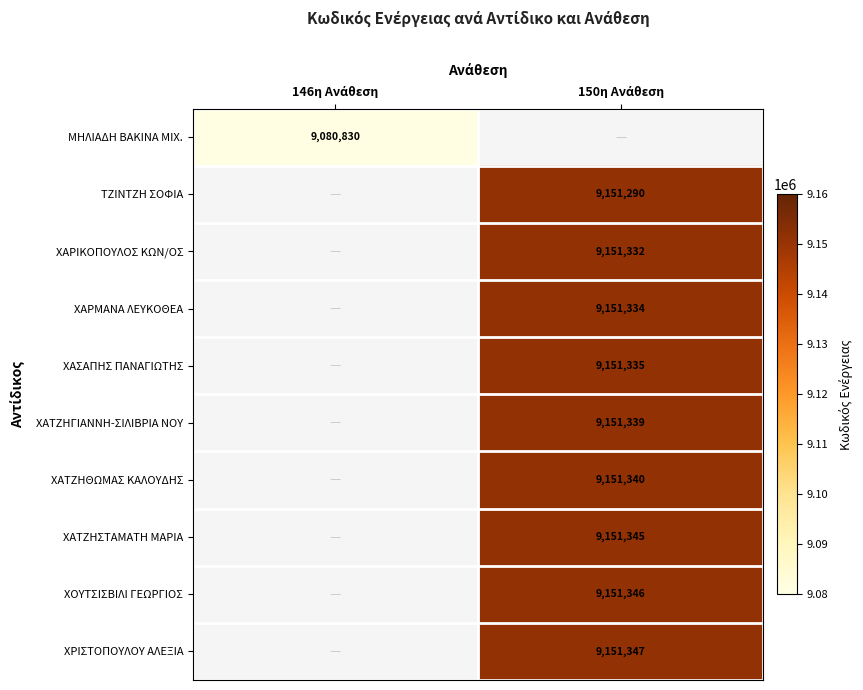

Count the number of categories in the chart.

2